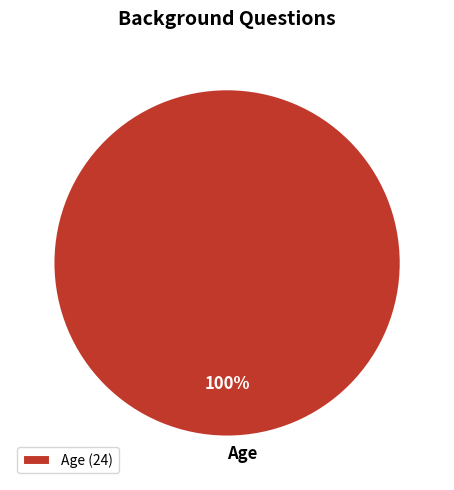

How many slices are in this pie chart?

1